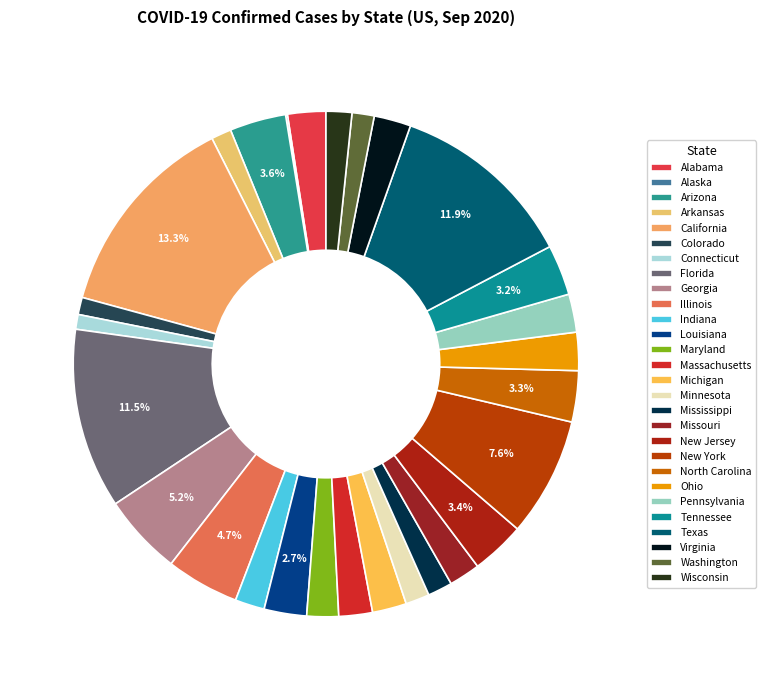

Is there a majority slice in this chart?

No